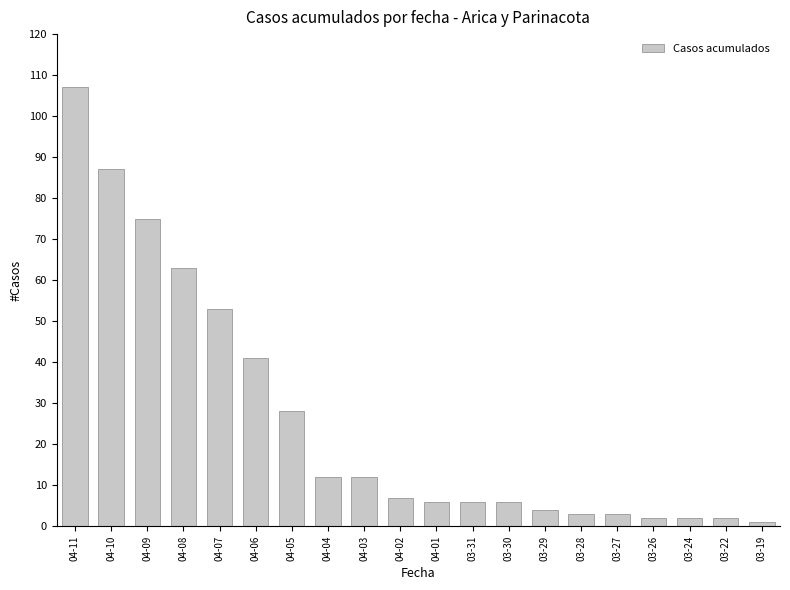

At which category does the chart reach its minimum across all series?

03-19